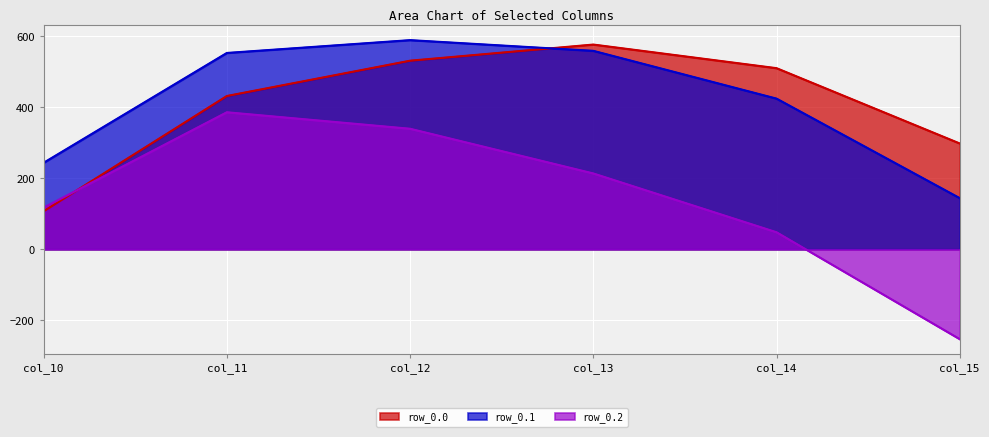

True or false: row_0.1 and row_0.2 cross at least once.

False